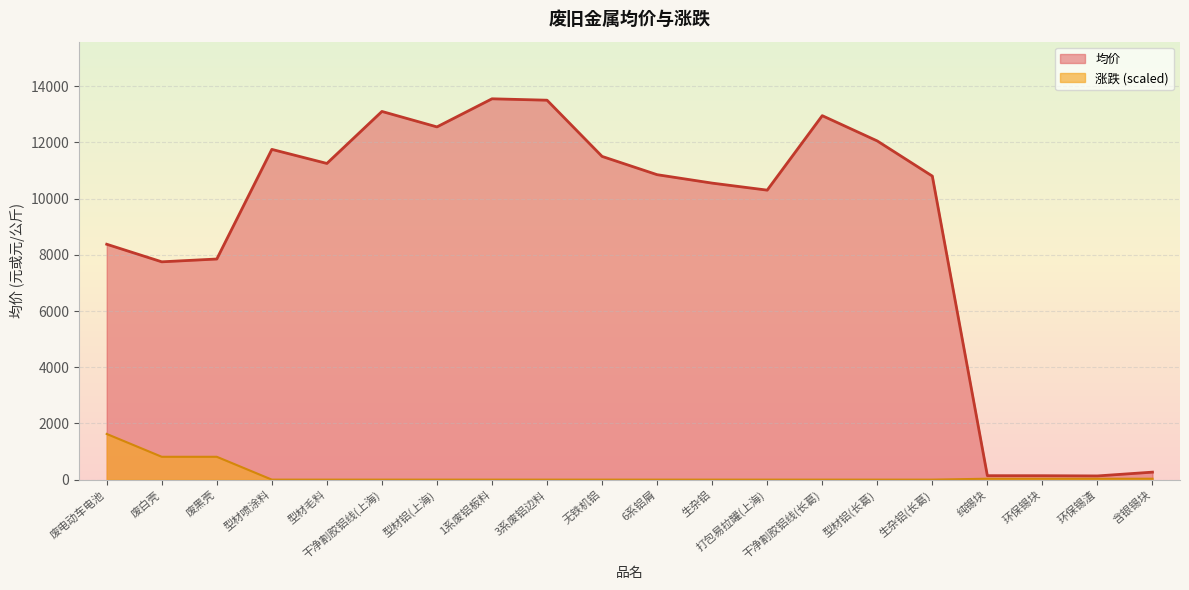

What is the label of the 5th point from the right?

生杂铝(长葛)